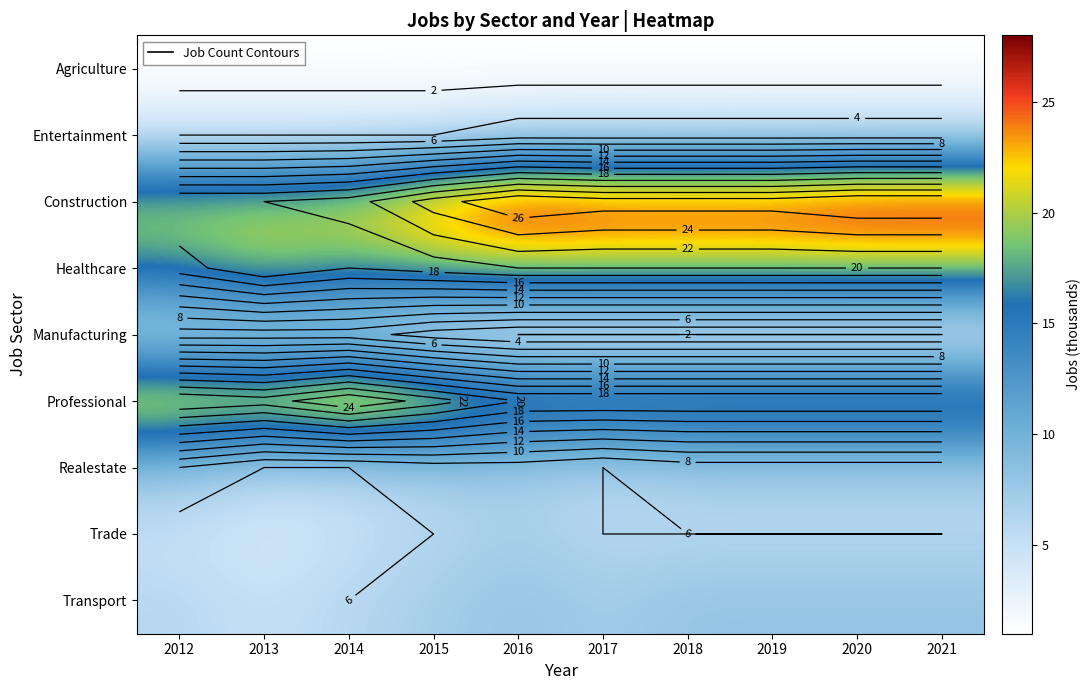

Which series has the largest total across all categories?

Construction